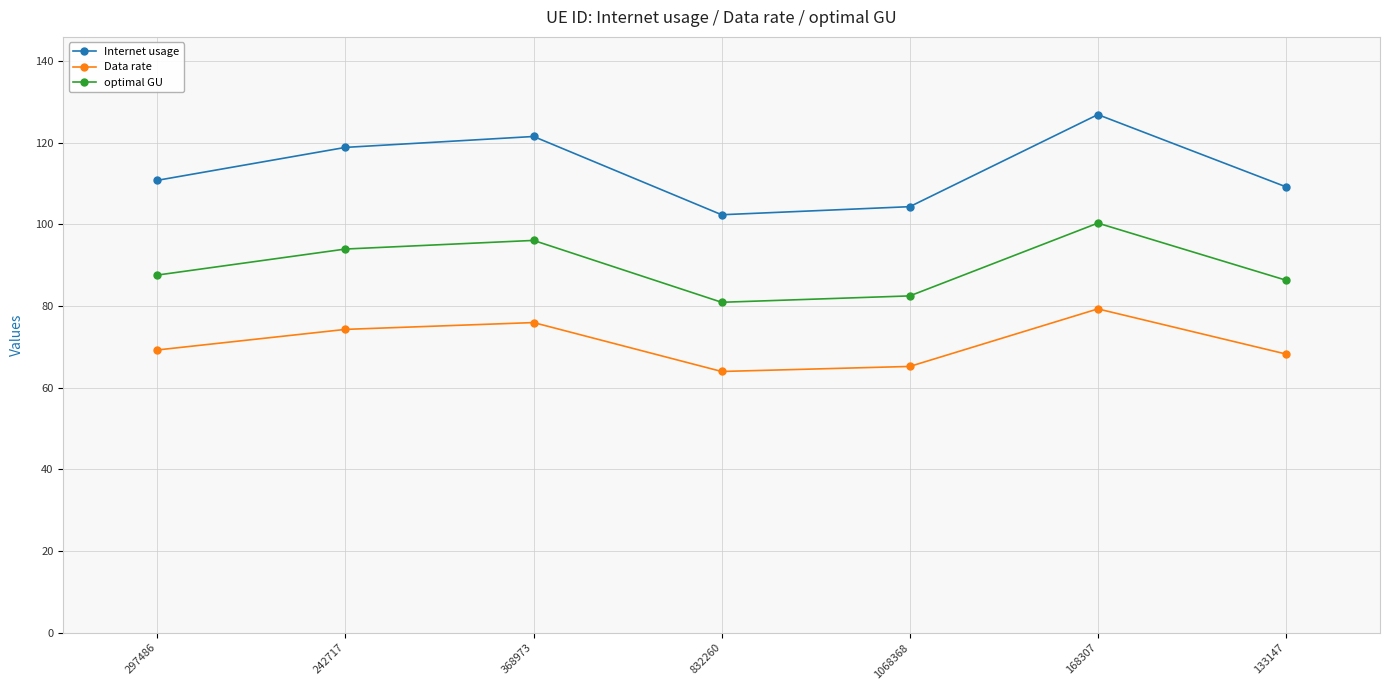

Where is the first local minimum for Internet usage?

832260